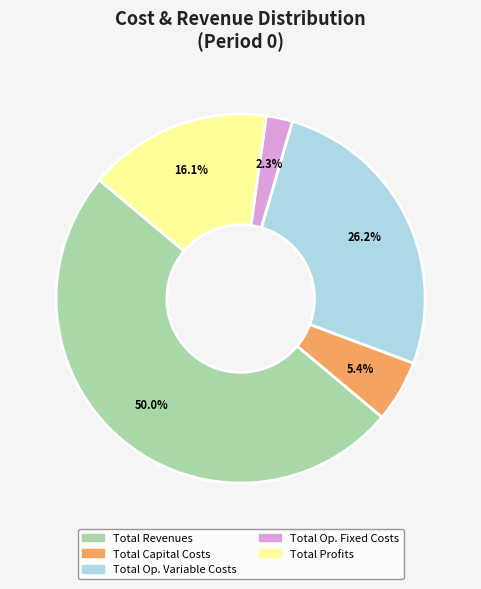

Rank the categories by value from highest to lowest.

Total Revenues, Total Op. Variable Costs, Total Profits, Total Capital Costs, Total Op. Fixed Costs